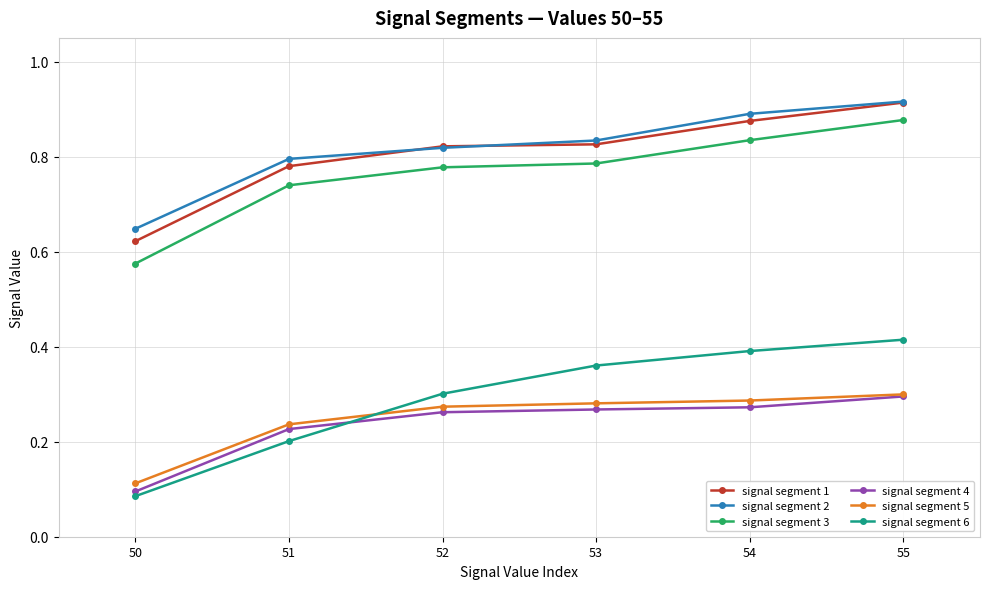

At which category is the sum across all series the highest?

55